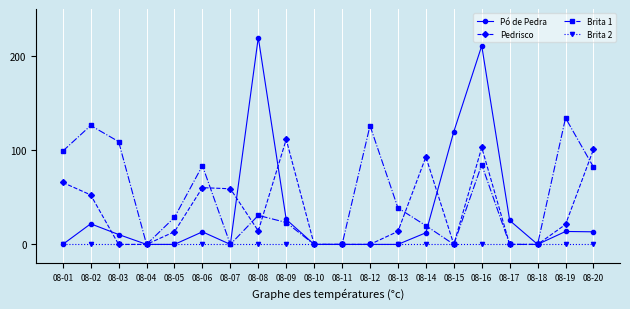

Which category has the highest value across all series?

08-08